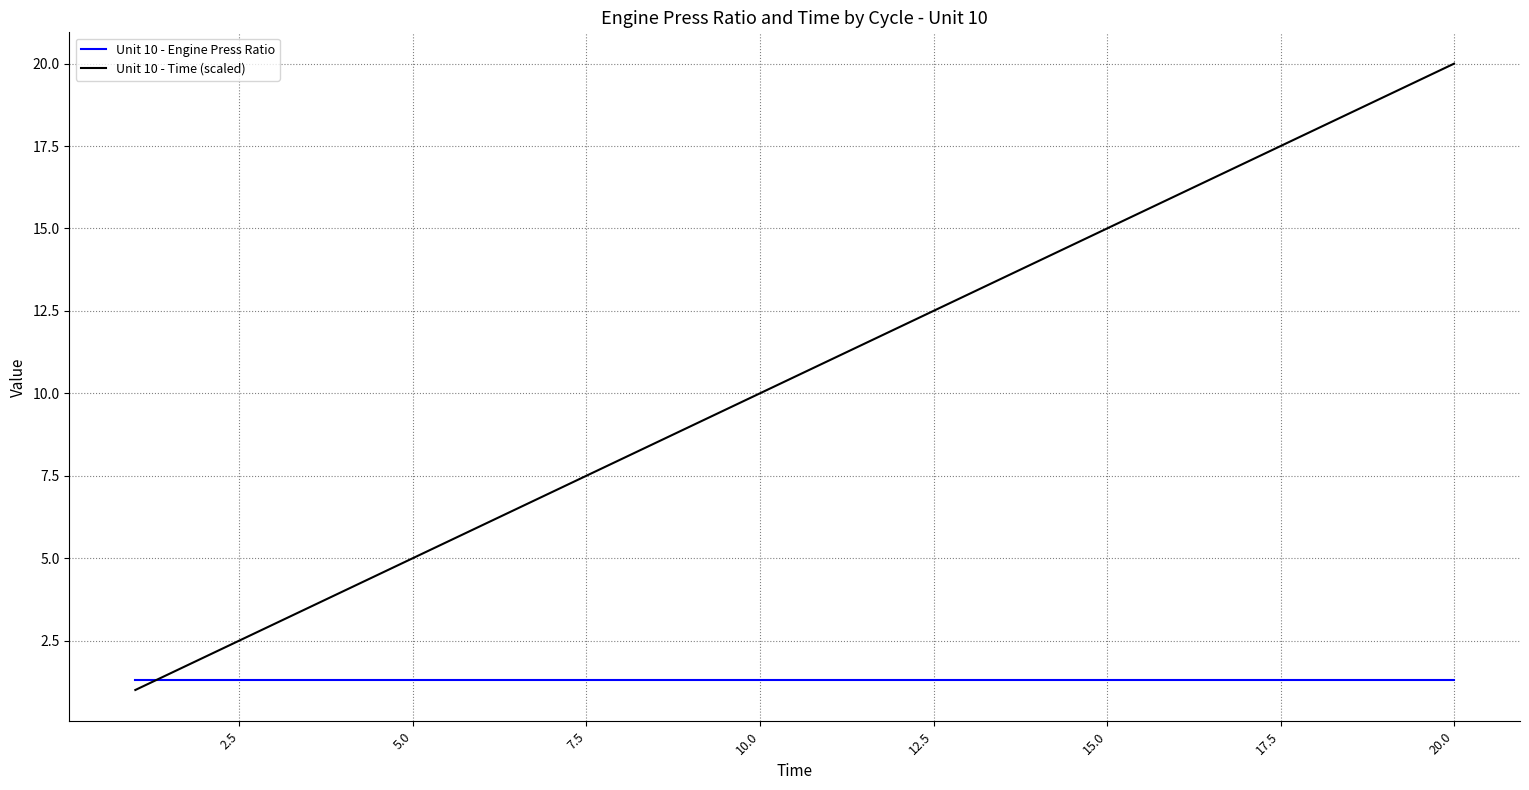

Which series has the widest spread of values?

Unit 10 - Time (scaled)